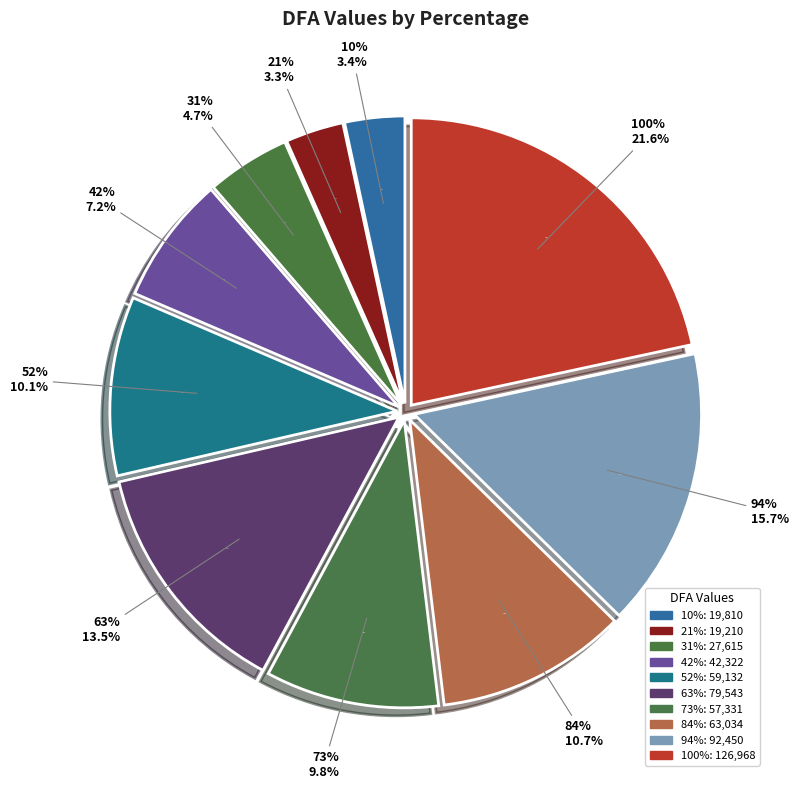

To the nearest percent, what is the difference between the largest and smallest slice percentages?

18%